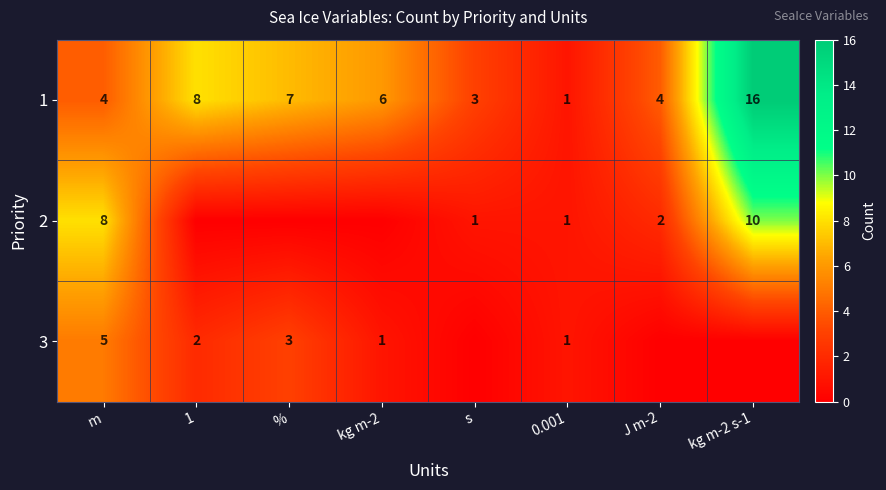

Which category has the highest value in the 1 series?

kg m-2 s-1